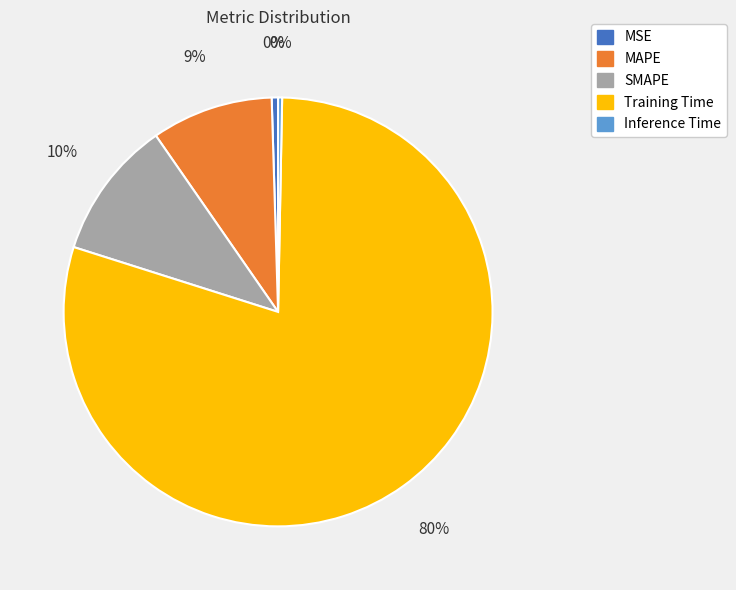

Between MSE and SMAPE, which is larger?

SMAPE